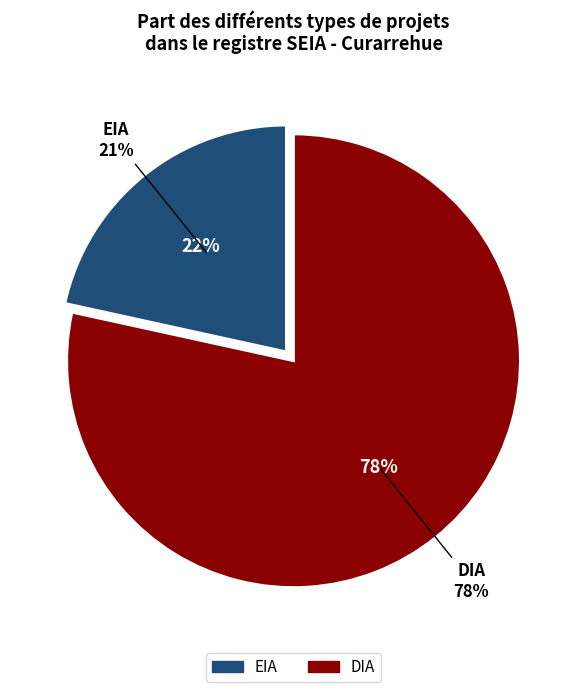

To the nearest percent, what is the average slice percentage?

50%